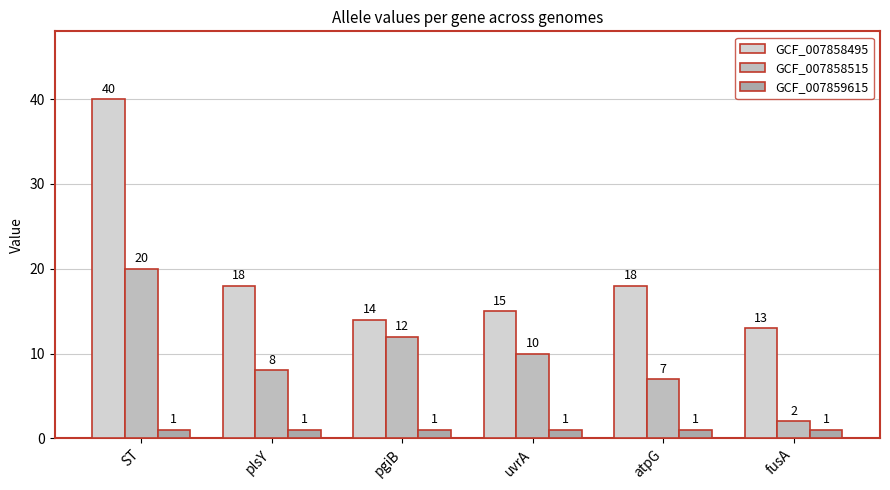

Which series has the largest range (max minus min)?

GCF_007858495